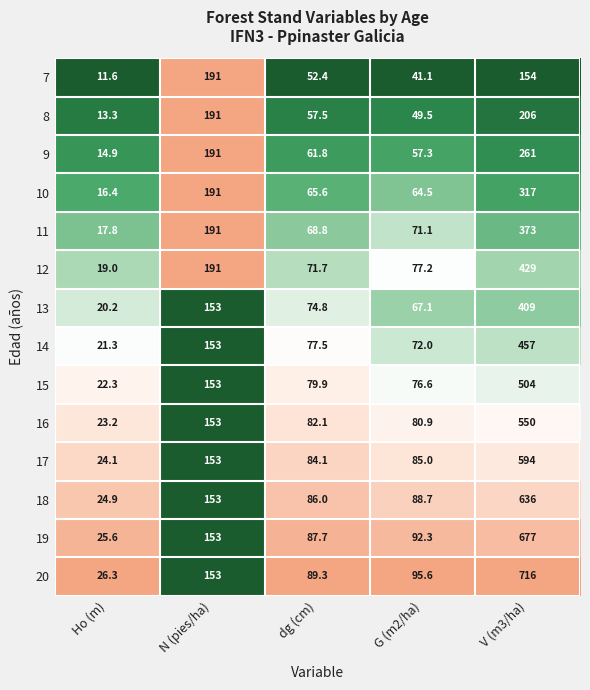

Rank the series by their maximum value, from highest to lowest.

20, 19, 18, 17, 16, 15, 14, 12, 13, 11, 10, 9, 8, 7